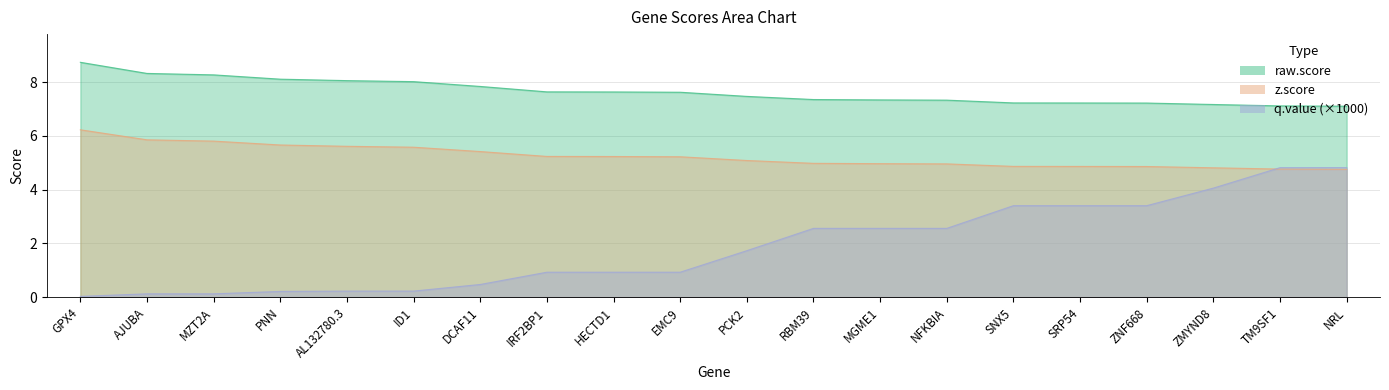

True or false: raw.score and q.value cross at least once.

False